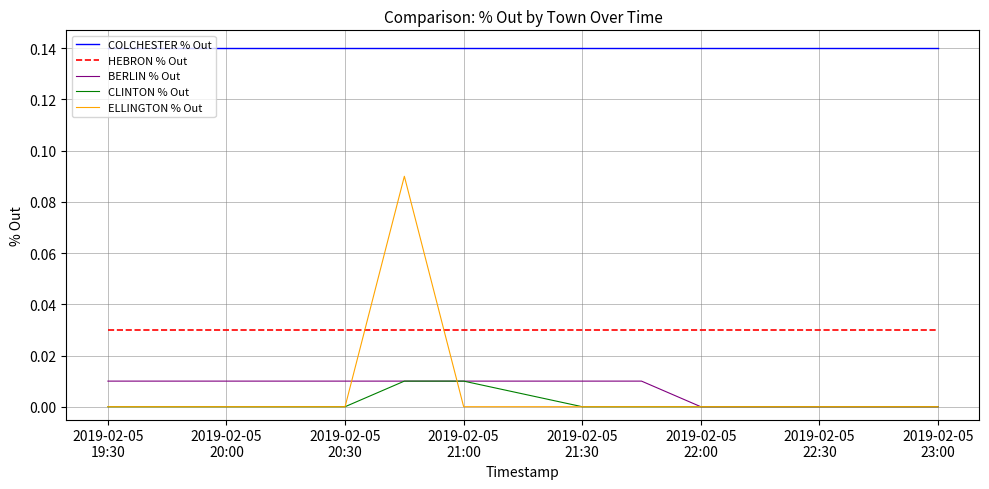

Does the chart display data point markers on the line(s)?

No